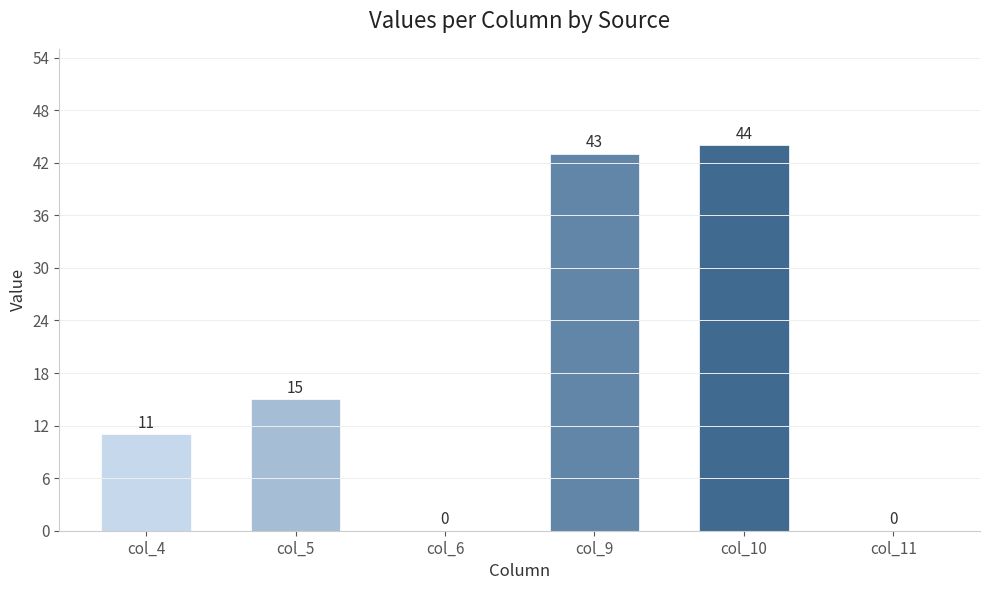

What is the change in value from col_9 to col_10?

+1